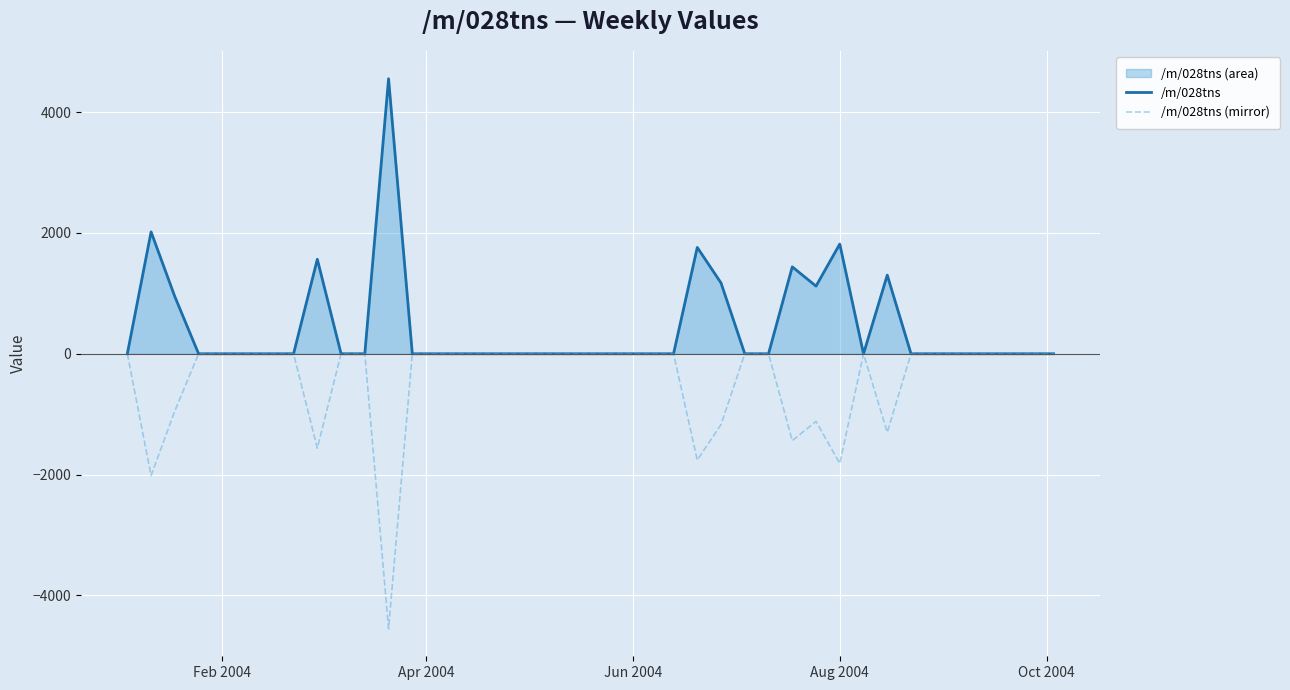

What is the smallest value displayed?

-4553.8